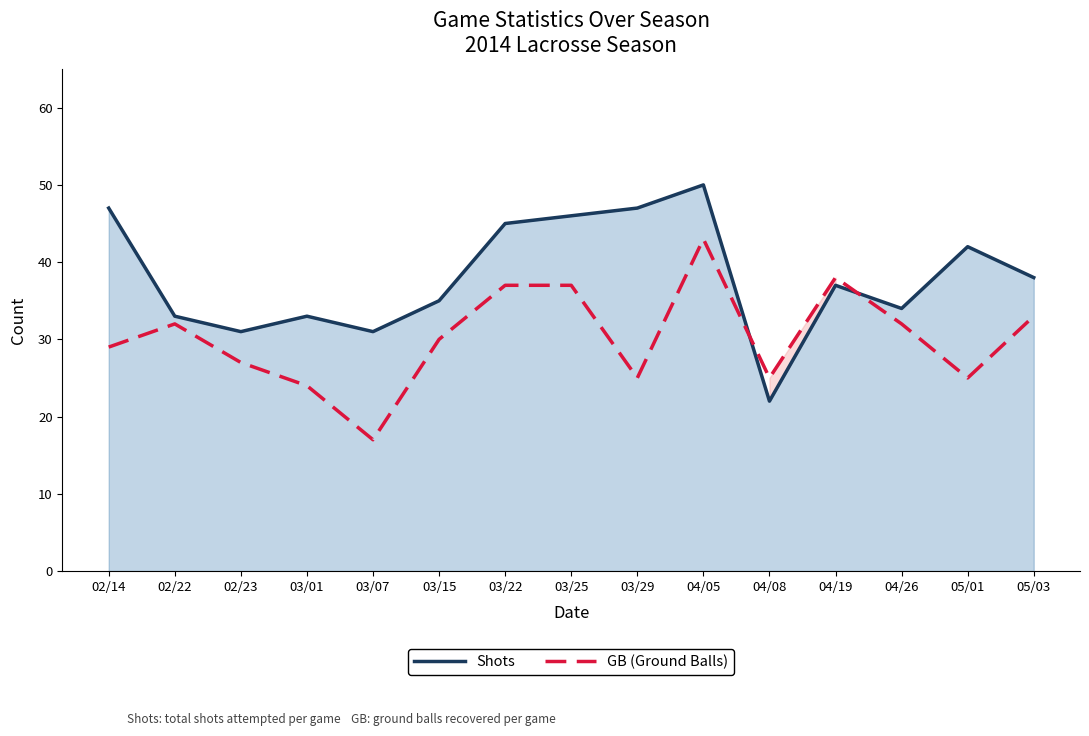

True or false: Shots has a value of 33 at 03/01.

True